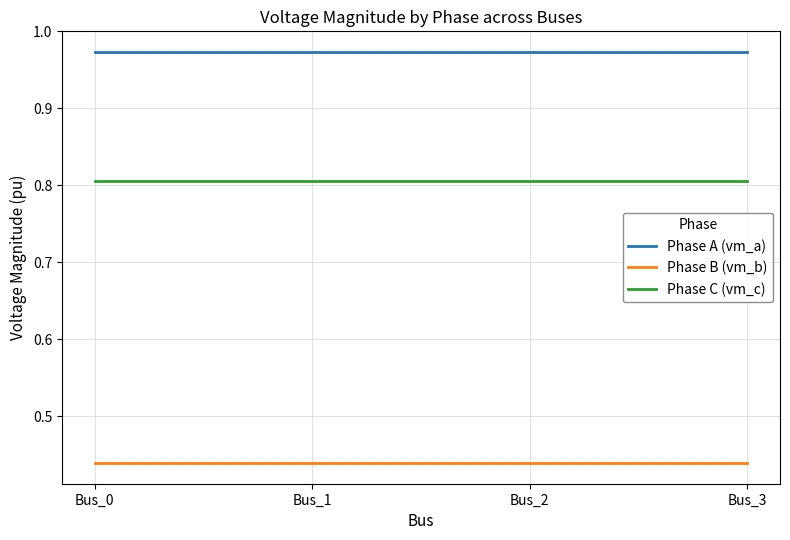

What is the difference between the highest and lowest values at Bus_0?

0.5